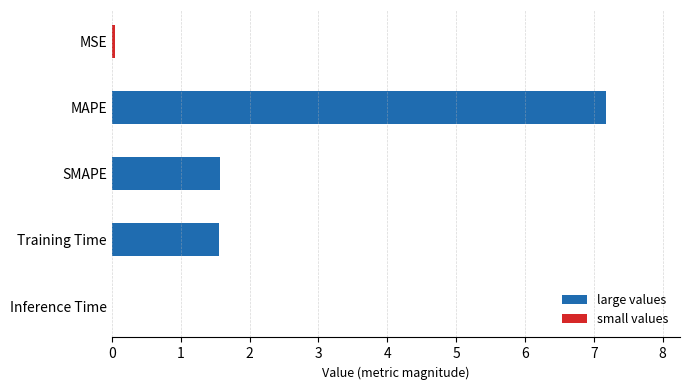

Which label corresponds to the largest value in the chart?

MAPE